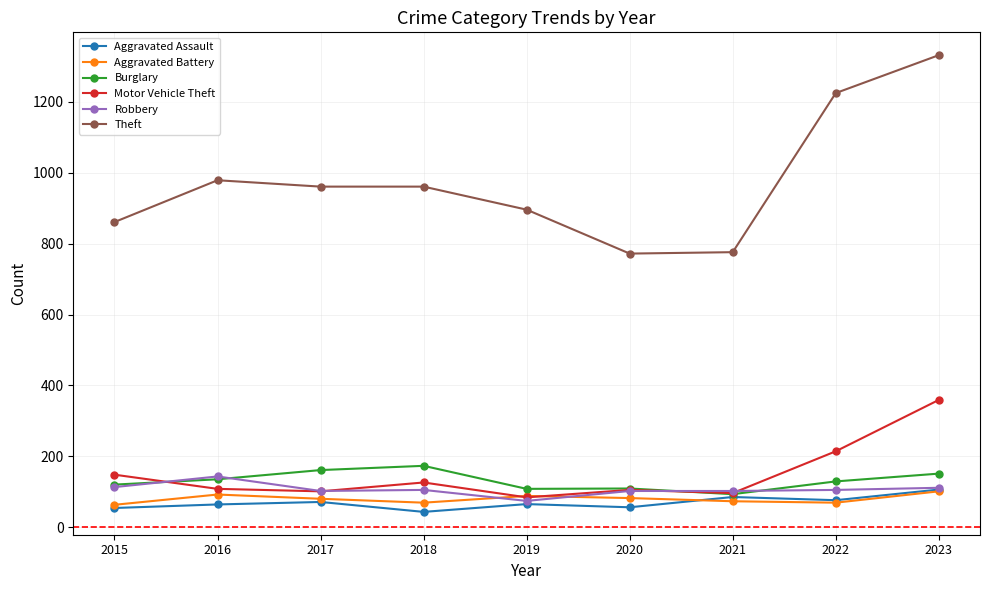

What is the sum of the Aggravated Battery values at 2015 and 2018?

132